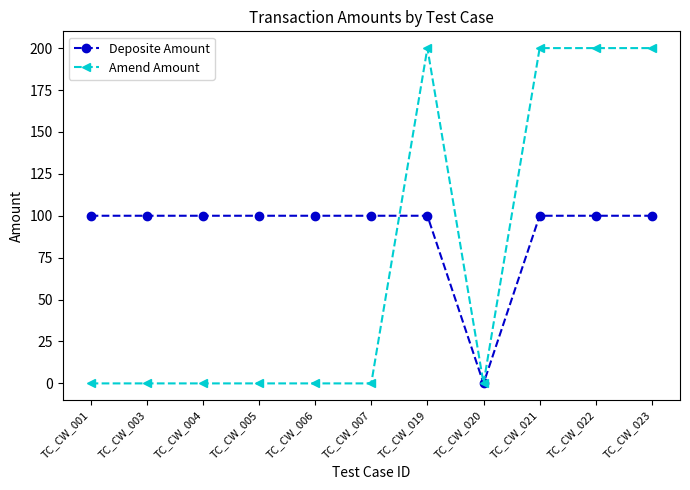

Is this an area chart (filled region under the line)?

No